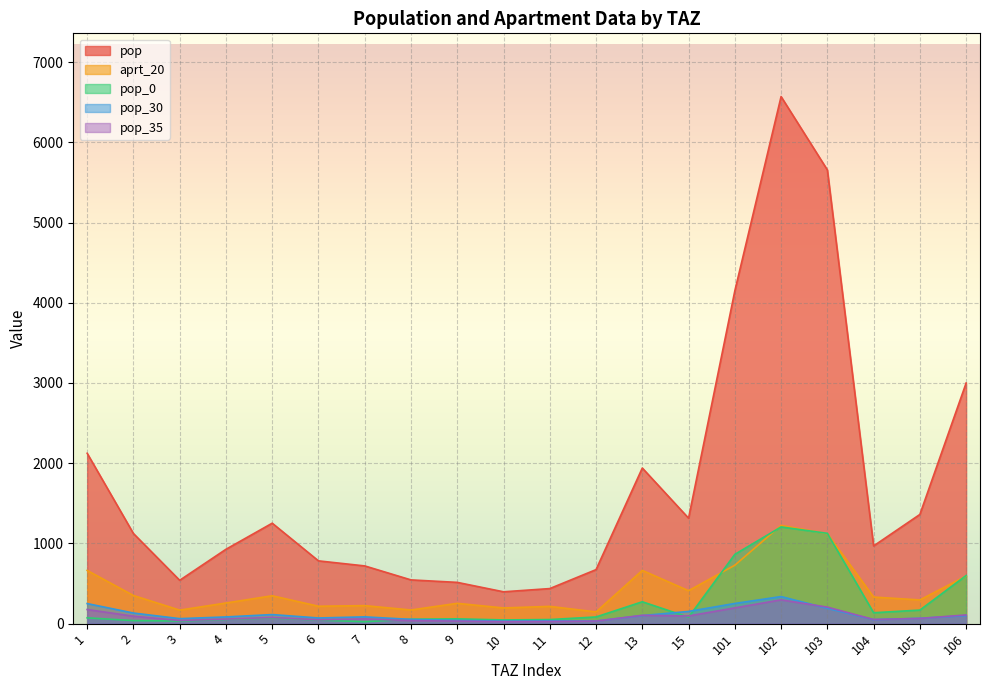

In pop_0, how many points are higher than both neighbors (excluding endpoints)?

4